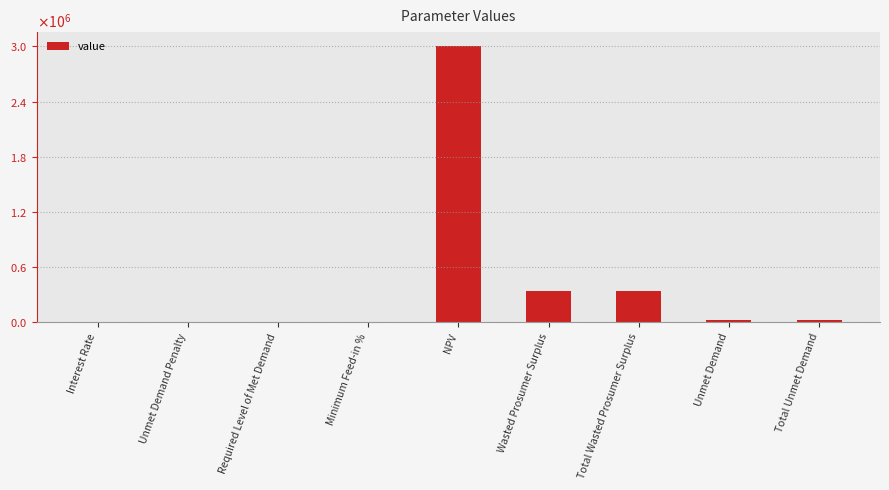

Reading left to right, list all the values displayed in this chart.

Interest Rate=0.1	Unmet Demand Penalty=0.0	Required Level of Met Demand=0.0	Minimum Feed-in %=0.2	NPV=3005318.7	Wasted Prosumer Surplus=342857.6	Total Wasted Prosumer Surplus=342857.6	Unmet Demand=26058.5	Total Unmet Demand=26058.5